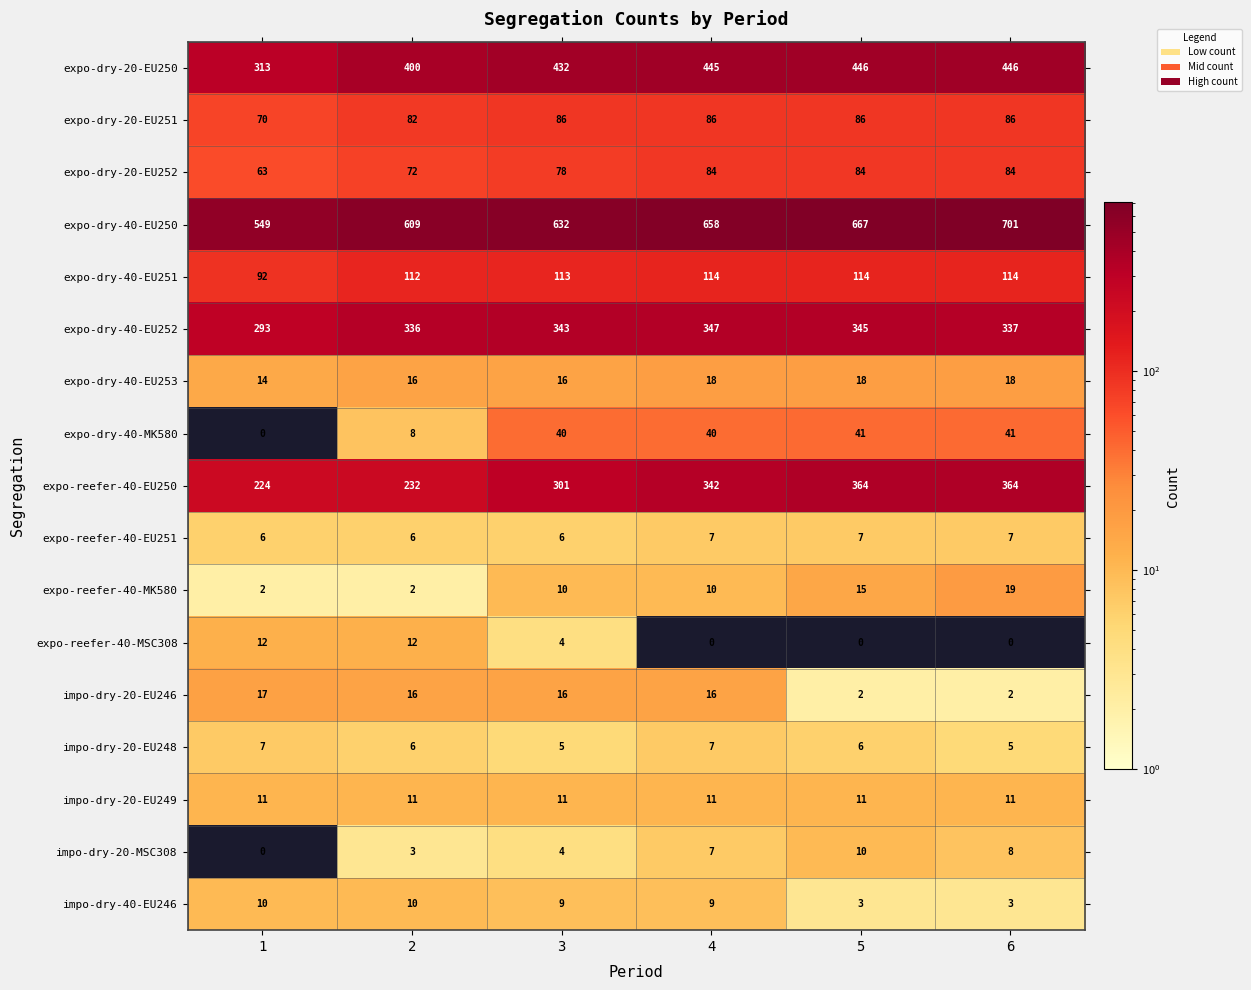

Count the number of data series in this chart.

17